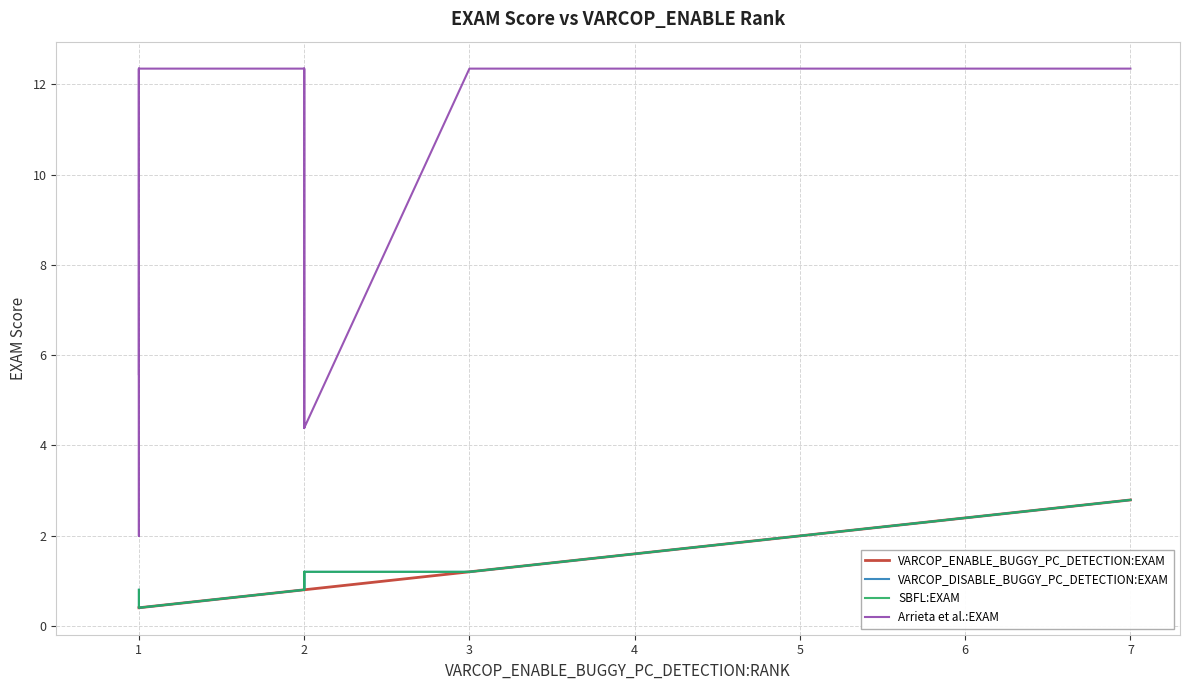

Rank the series at 2 from lowest to highest value.

VARCOP_ENABLE_BUGGY_PC_DETECTION:EXAM, VARCOP_DISABLE_BUGGY_PC_DETECTION:EXAM, SBFL:EXAM, Arrieta et al.:EXAM